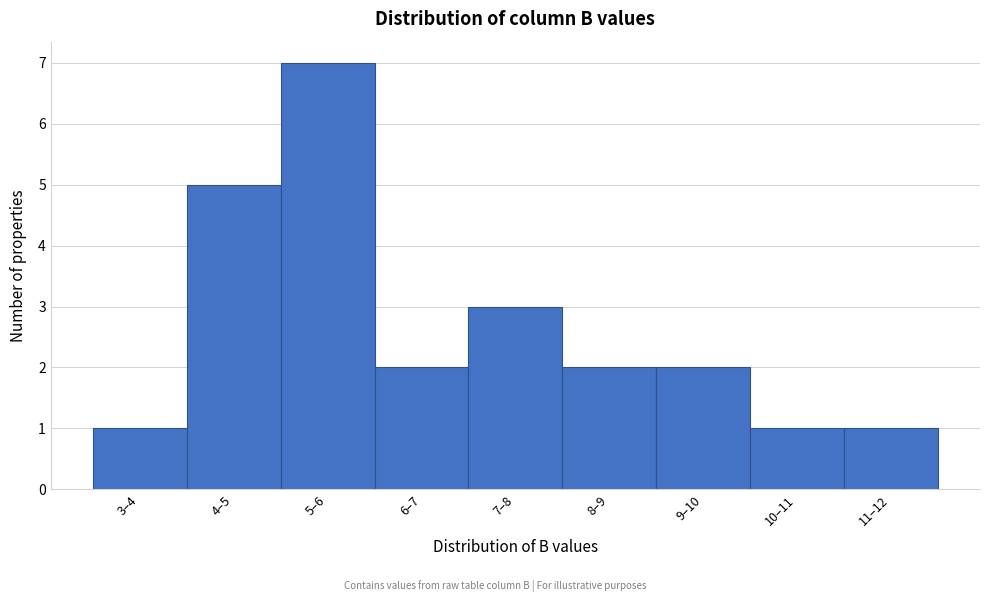

Reading left to right, transcribe all the data shown in this chart.

3–4=1	4–5=5	5–6=7	6–7=2	7–8=3	8–9=2	9–10=2	10–11=1	11–12=1